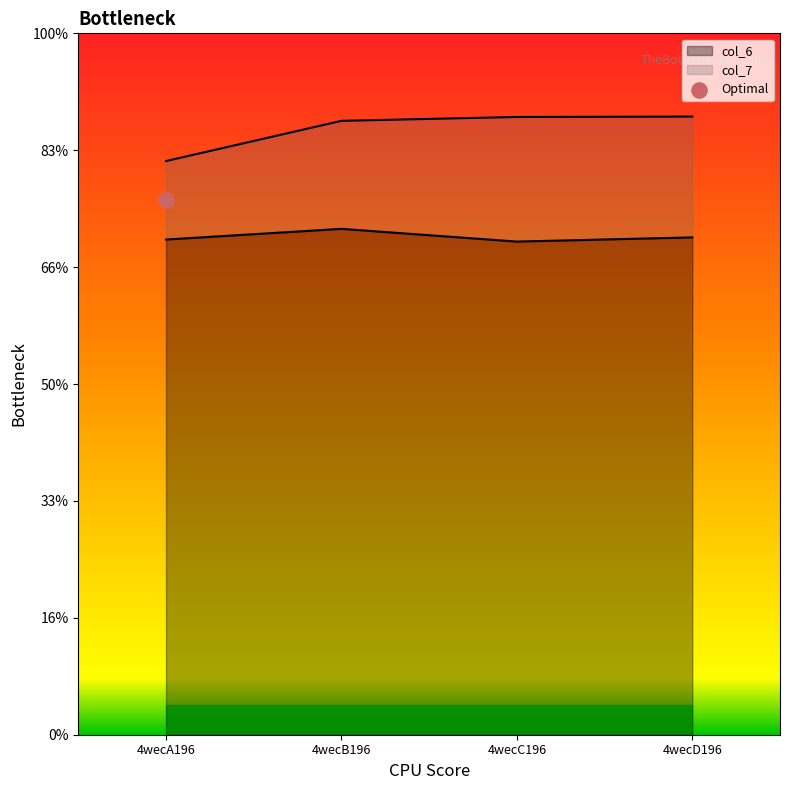

Which series has the largest total across all categories?

col_7